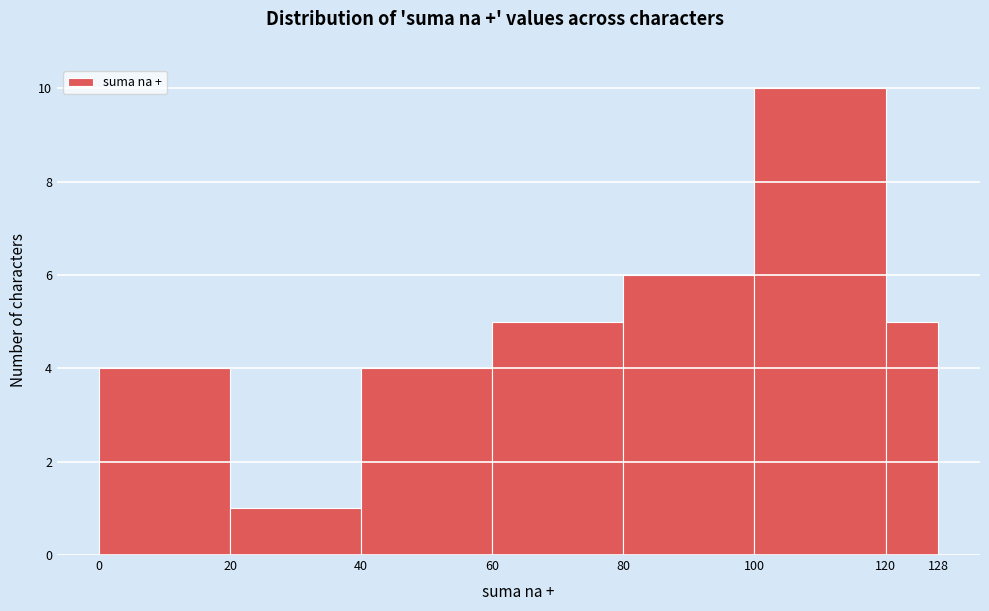

Reading left to right, list every bar in this chart as the range it spans on the x-axis followed by its height. The values are not printed on the chart, so give them approximately, as read against the axis.

0 to 20: 4
20 to 40: 1
40 to 60: 4
60 to 80: 5
80 to 100: 6
100 to 120: 10
120 to 128: 5